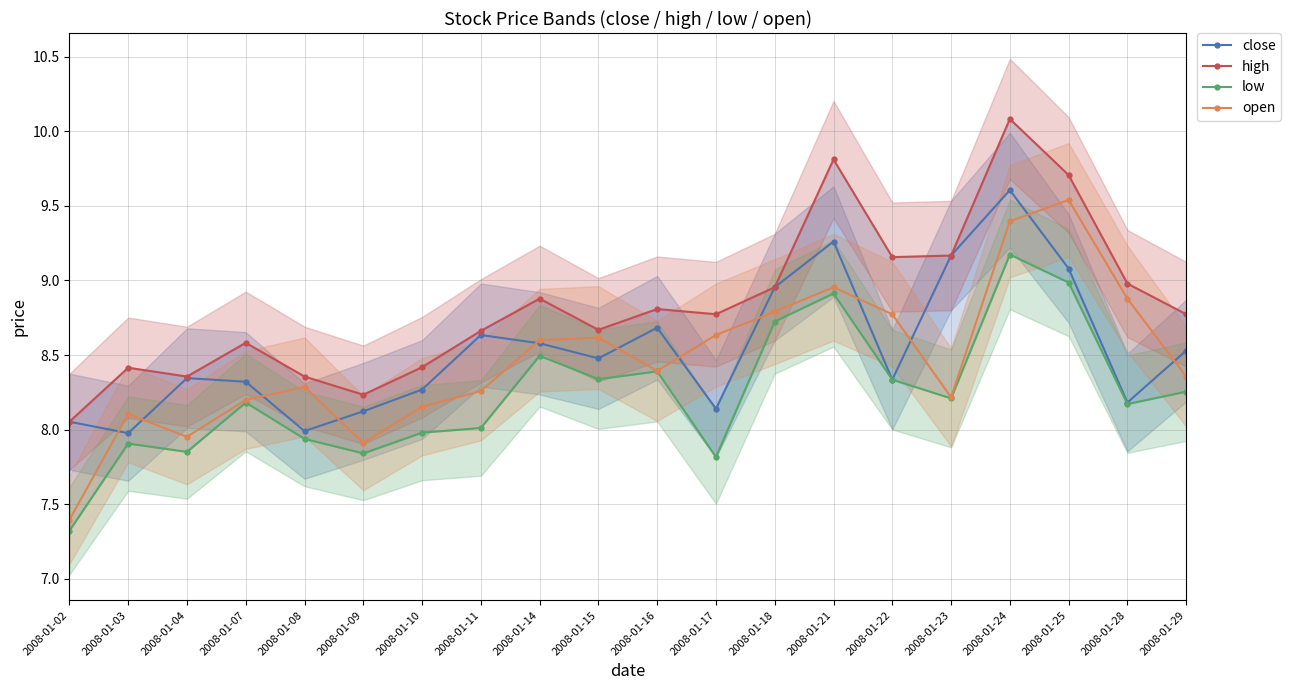

Is the value of close at 2008-01-15 greater than the value of open at 2008-01-07?

Yes